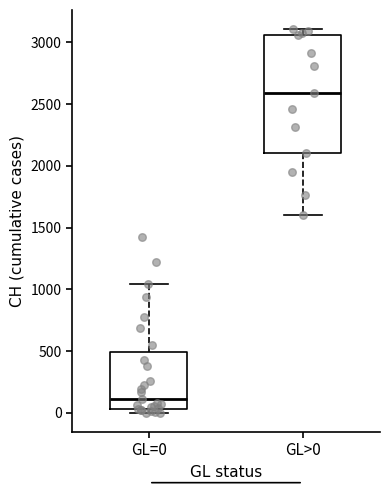

Where is the upper edge of the box for GL=0 on the y-axis? The values are not printed on the chart, so give them approximately, as read against the axis.

500